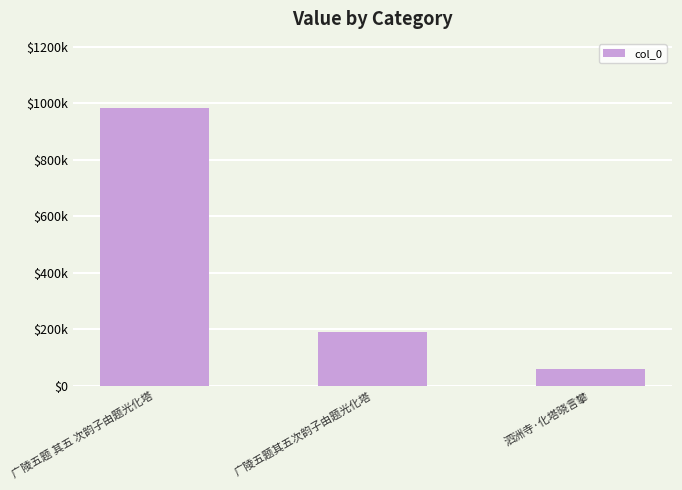

Rank the categories by value from lowest to highest.

泗洲寺·化塔晓言攀, 广陵五题其五次韵子由题光化塔, 广陵五题 其五 次韵子由题光化塔